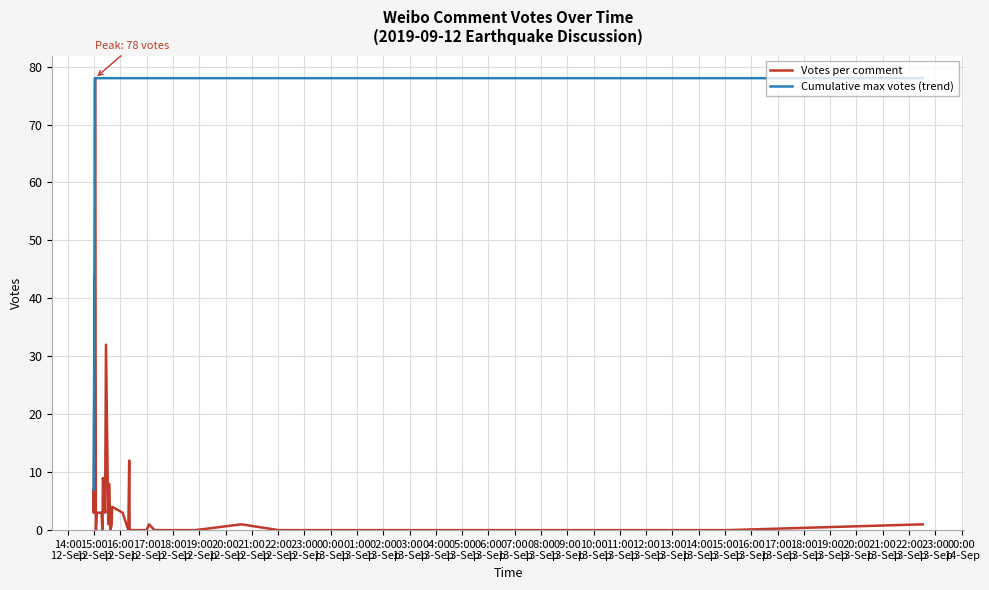

True or false: Cumulative max votes (trend) and Votes per comment intersect in this chart.

False